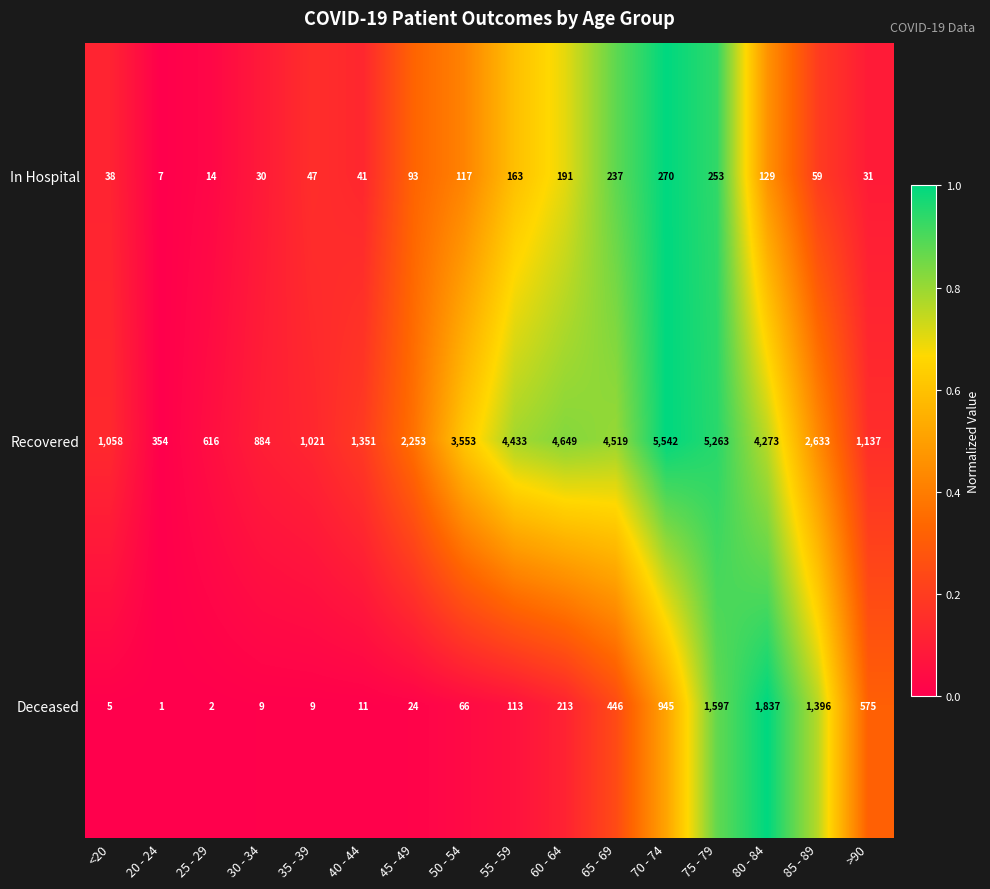

Is it true that Deceased equals 882 at >90?

False